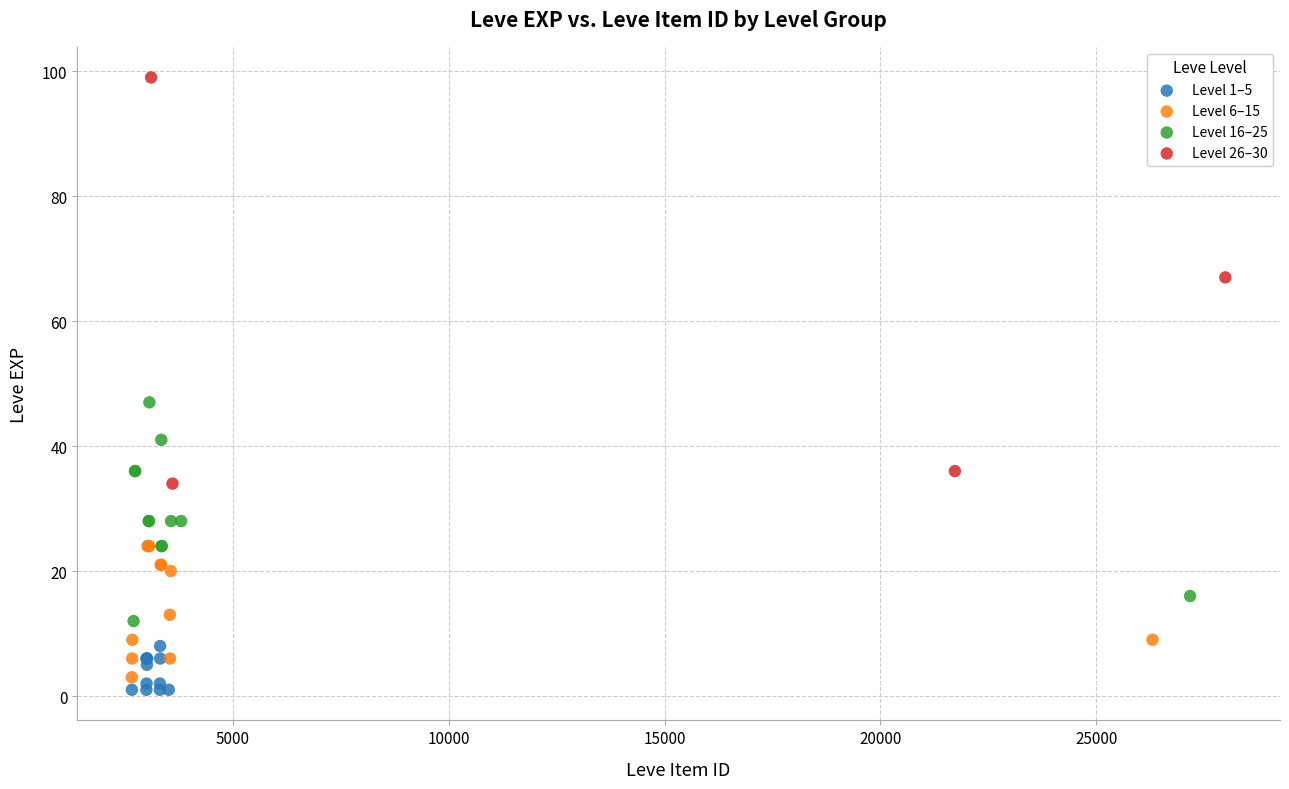

What are all the series names shown in the legend?

Level 1–5, Level 6–15, Level 16–25, Level 26–30